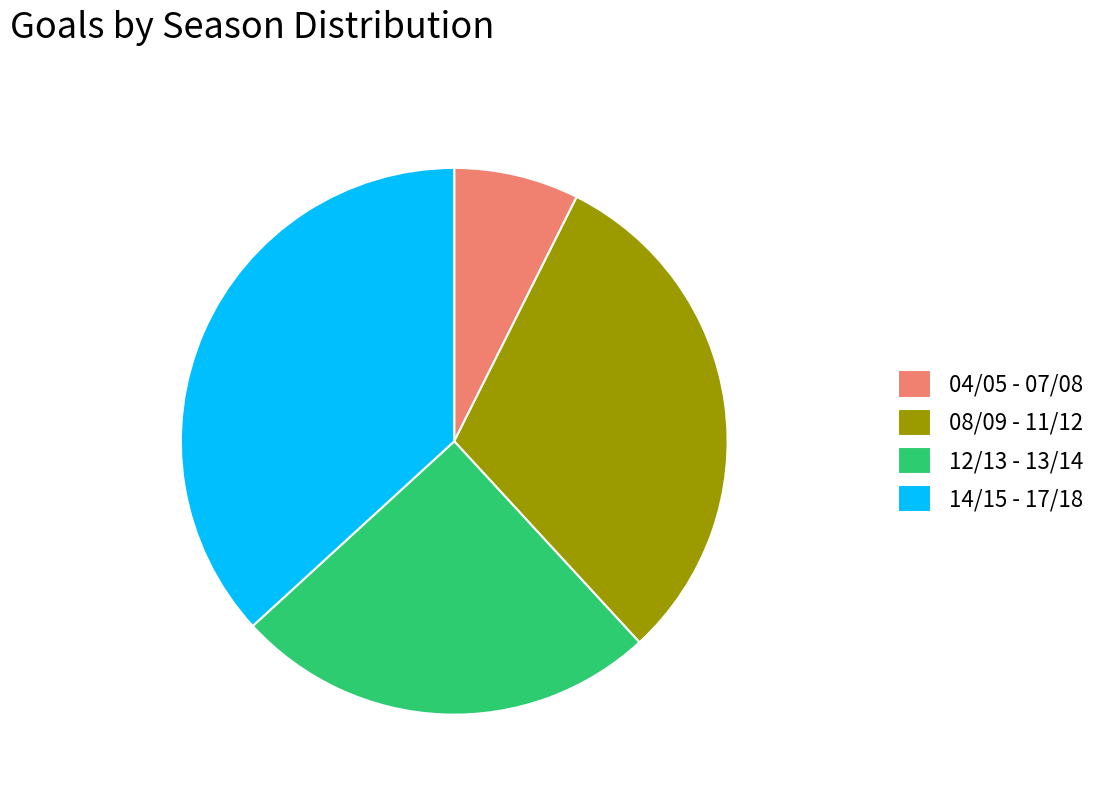

Combined, do 12/13 - 13/14 and 08/09 - 11/12 account for over 50%?

Yes